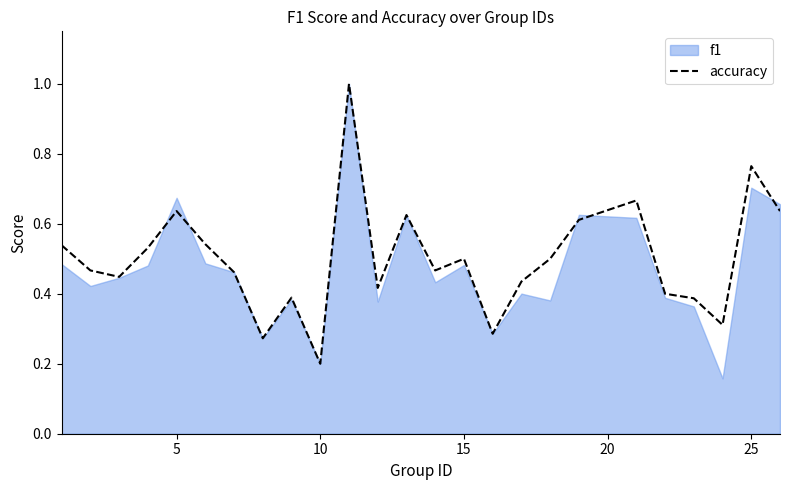

Is it true that accuracy equals 0.5 at 15?

True